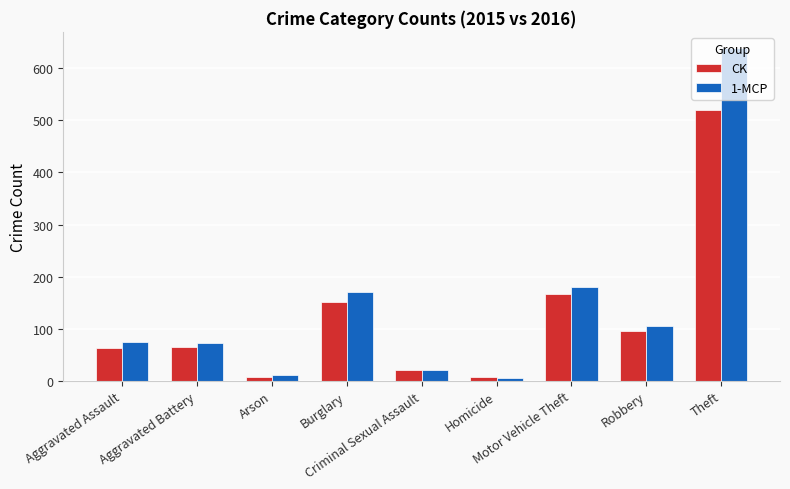

What value does the CK series have at Homicide, to the nearest 10?

10